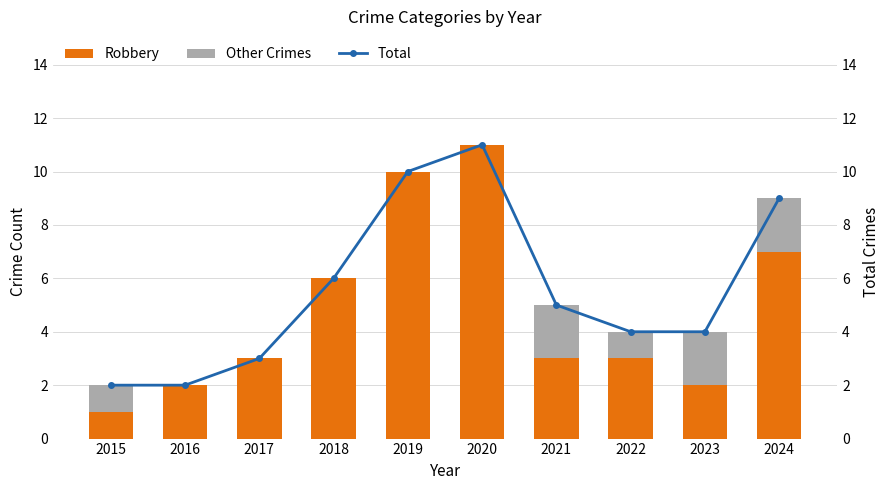

Where is Total nearest to the value 6?

2018